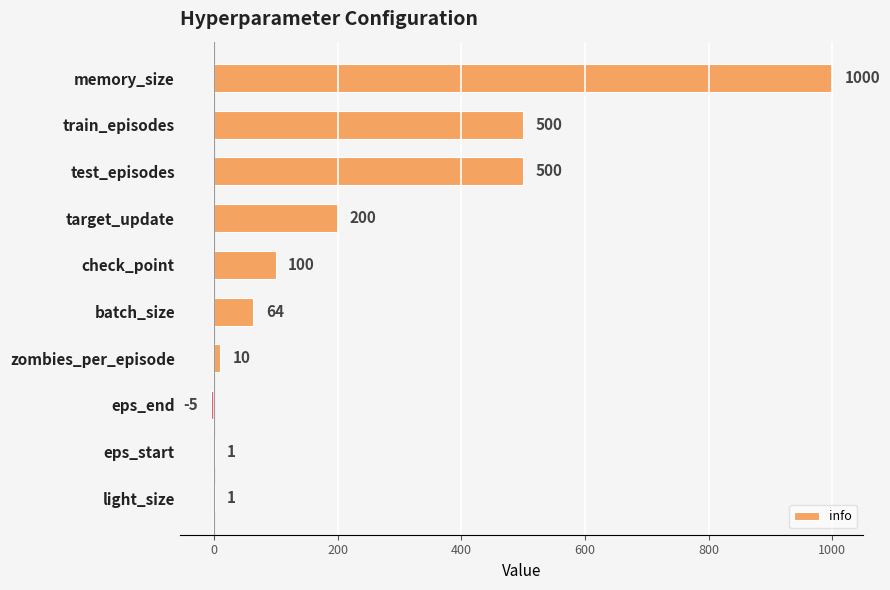

How many distinct data groups are displayed?

1